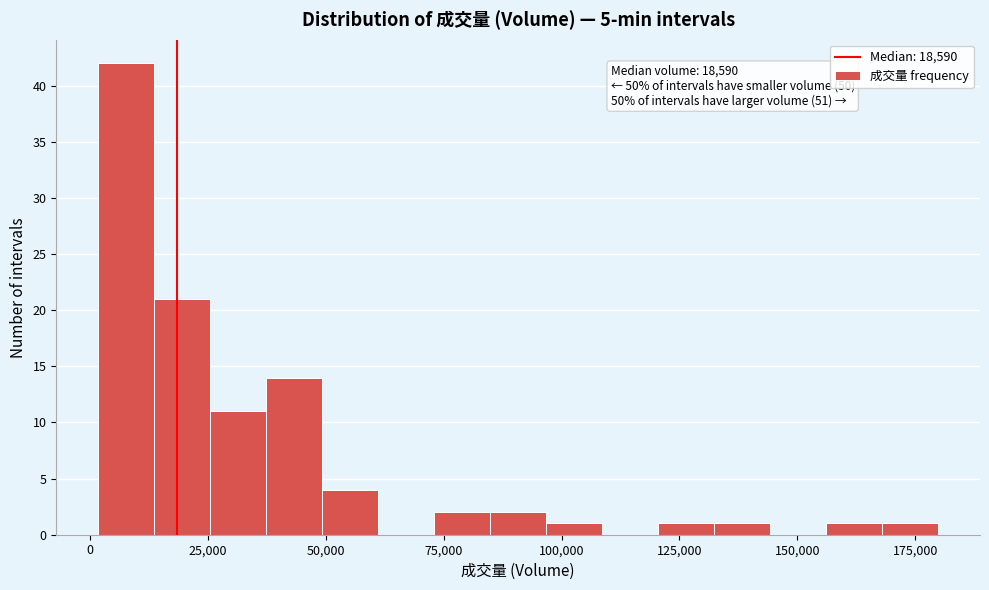

Around what value on the x-axis is the tallest bar? Give the approximate position of its centre, as read against the axis.

10000